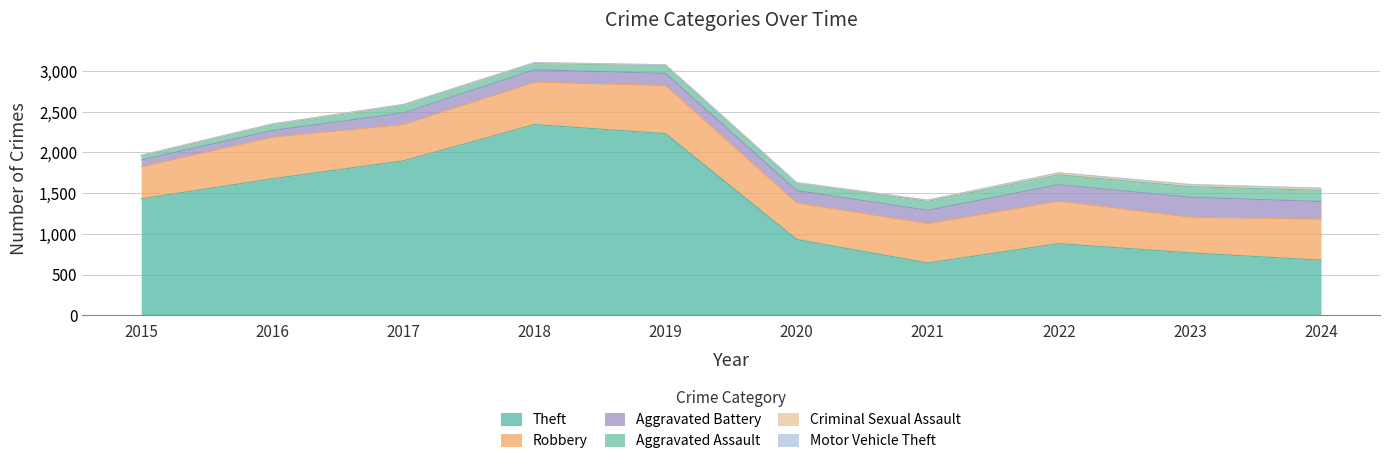

What is the spread (max minus min) of values at 2023?

760